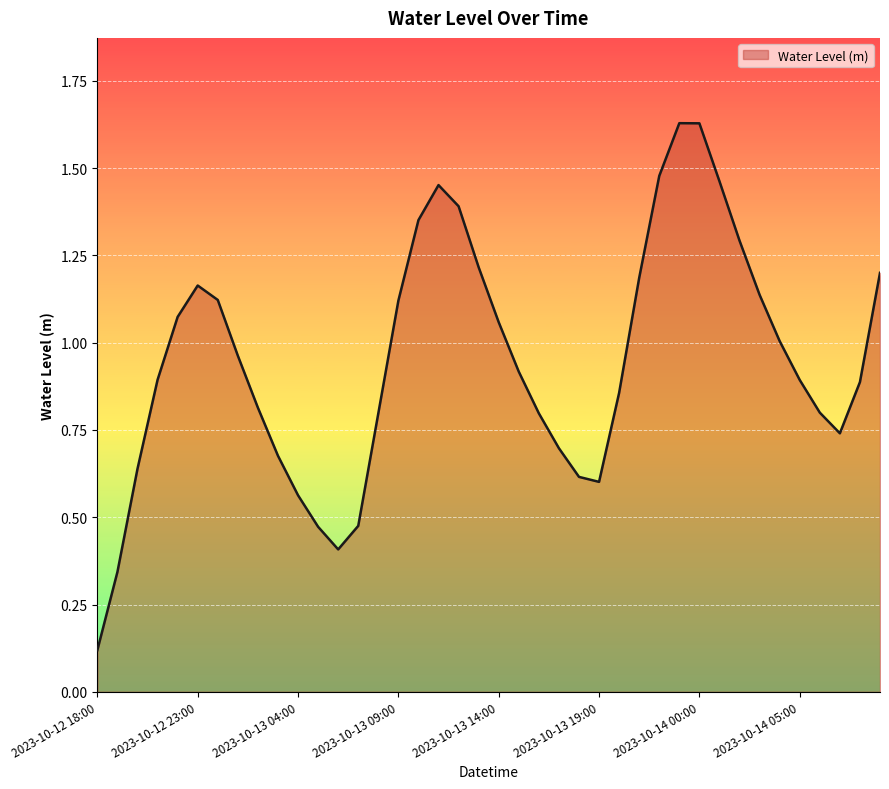

Which label corresponds to the largest value in the chart?

2023-10-13 23:00